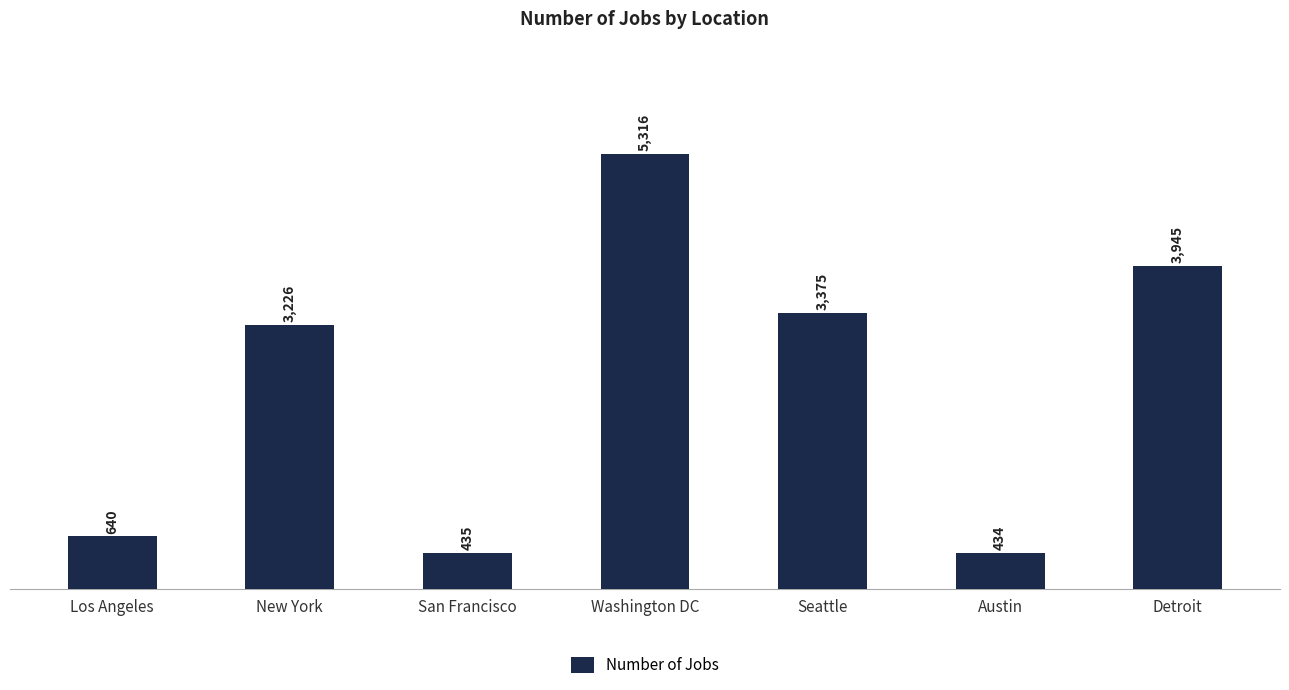

At which label is the value closest to 2875?

New York